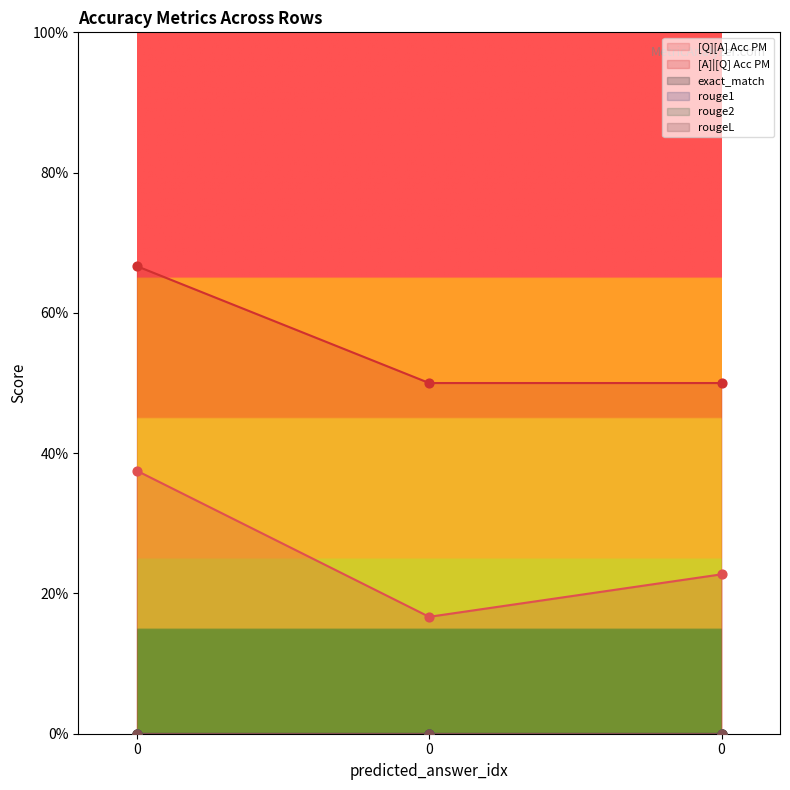

Which series has the largest total across all categories?

[A]|[Q] Acc PM